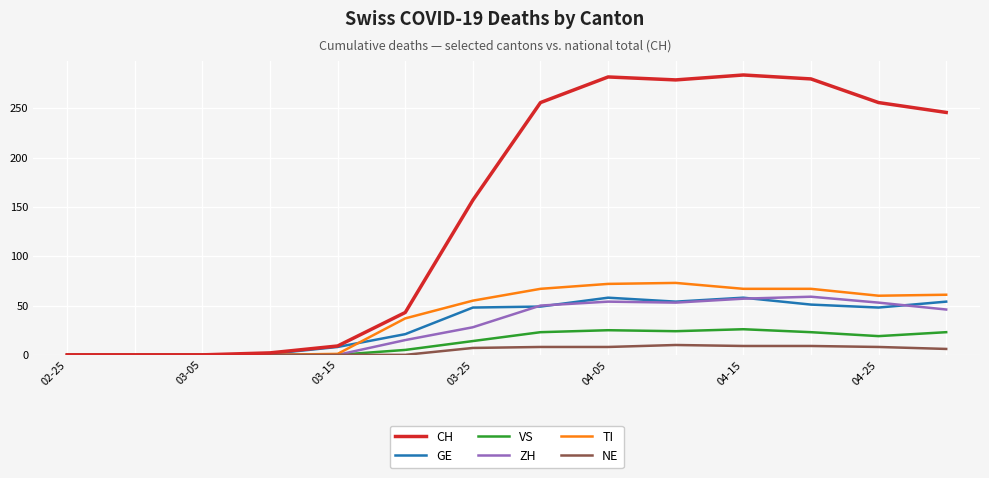

Which series has the widest spread of values?

CH